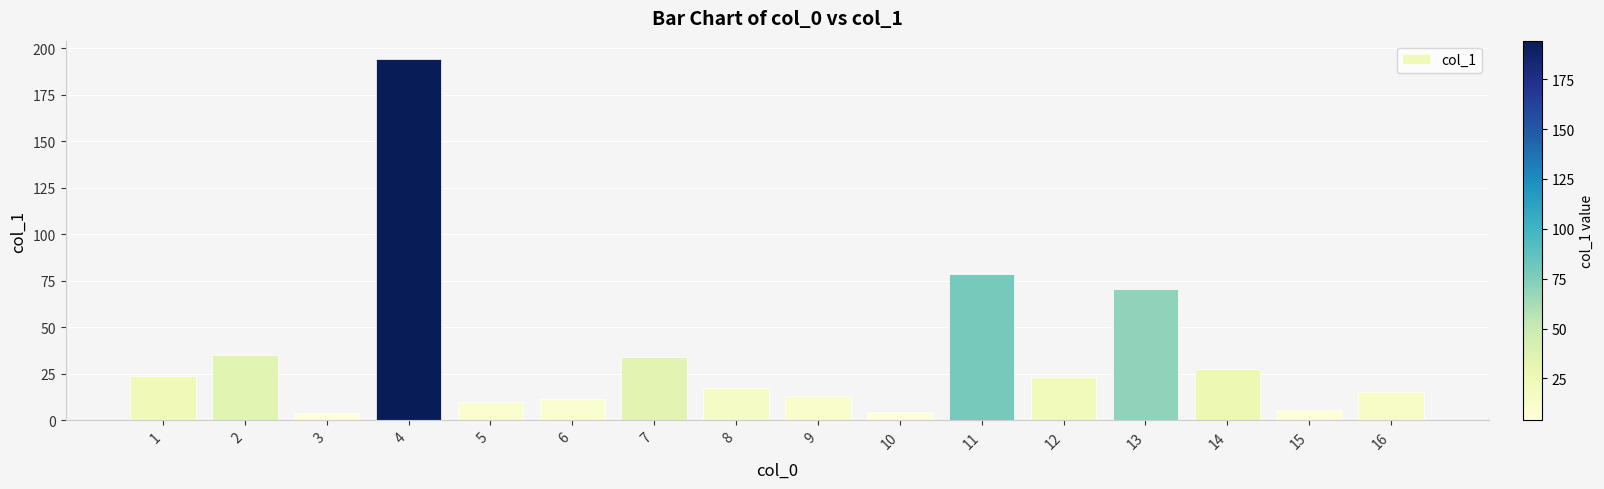

At which label is the value closest to 99?

11